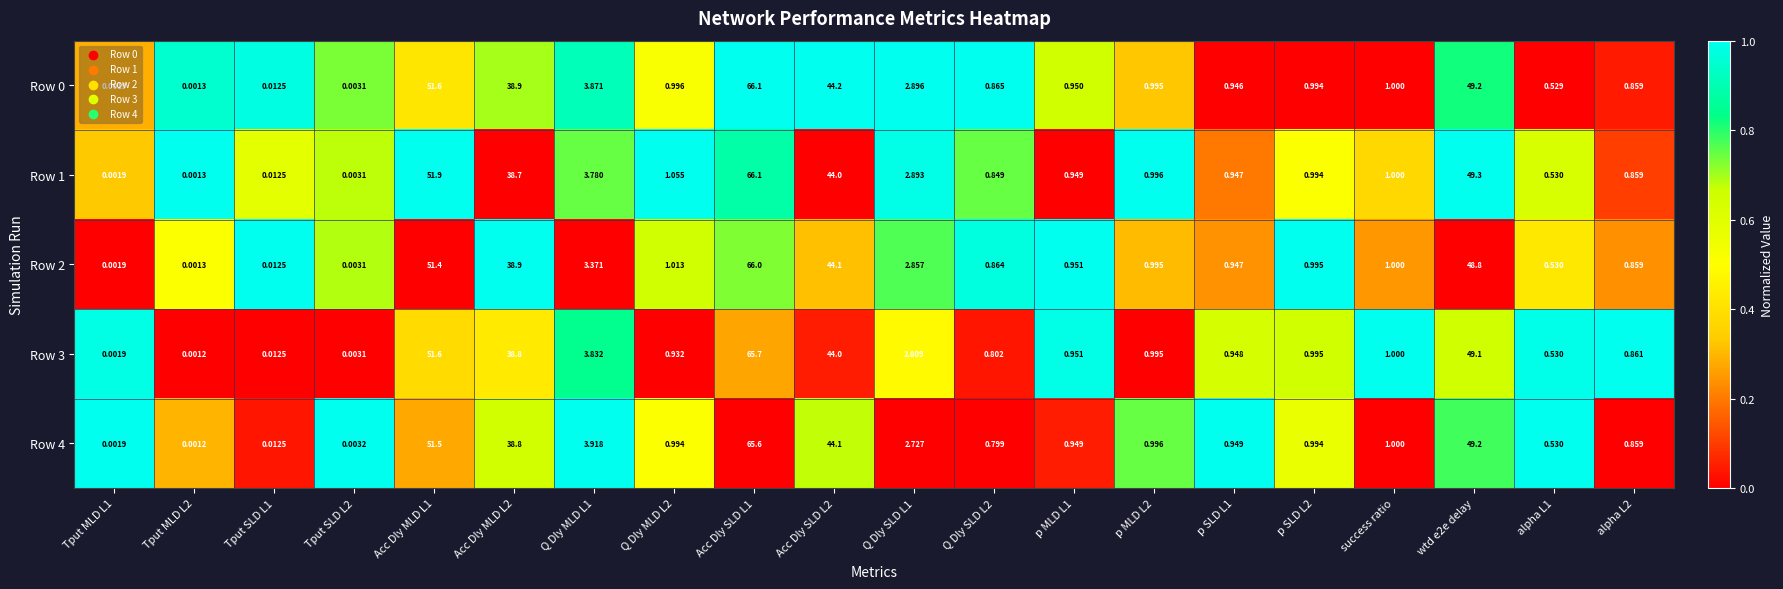

How many categories are shown in the chart?

20